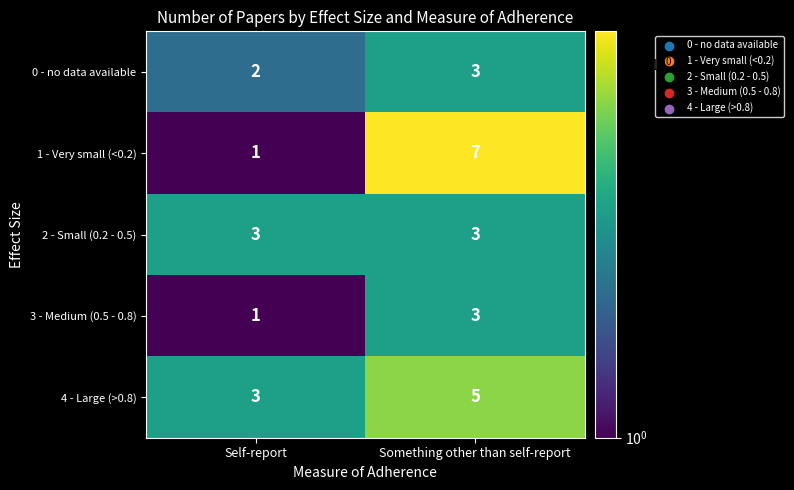

What is the sum of the 3 - Medium (0.5 - 0.8) values at Something other than self-report and Self-report?

4